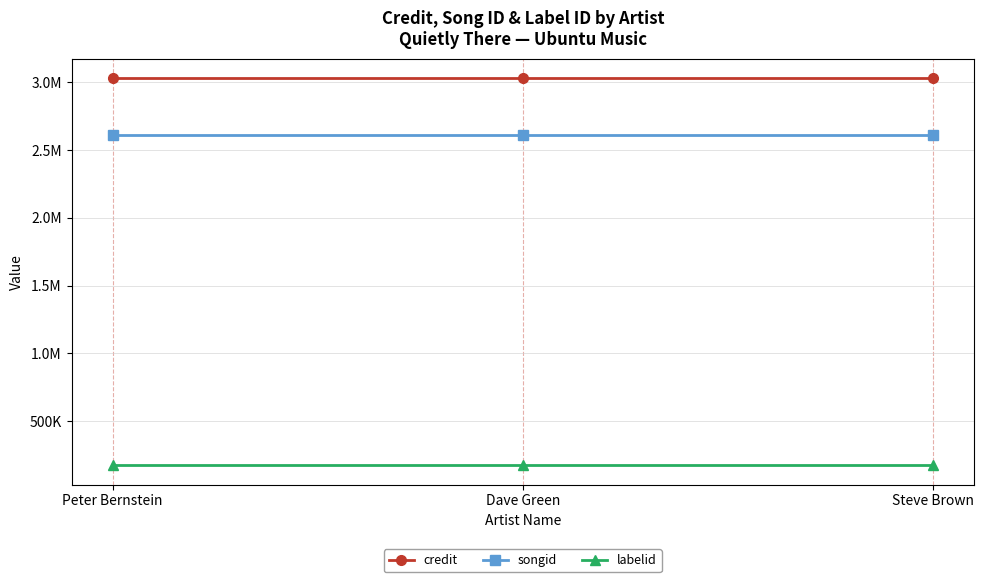

Is this an area chart (filled region under the line)?

No